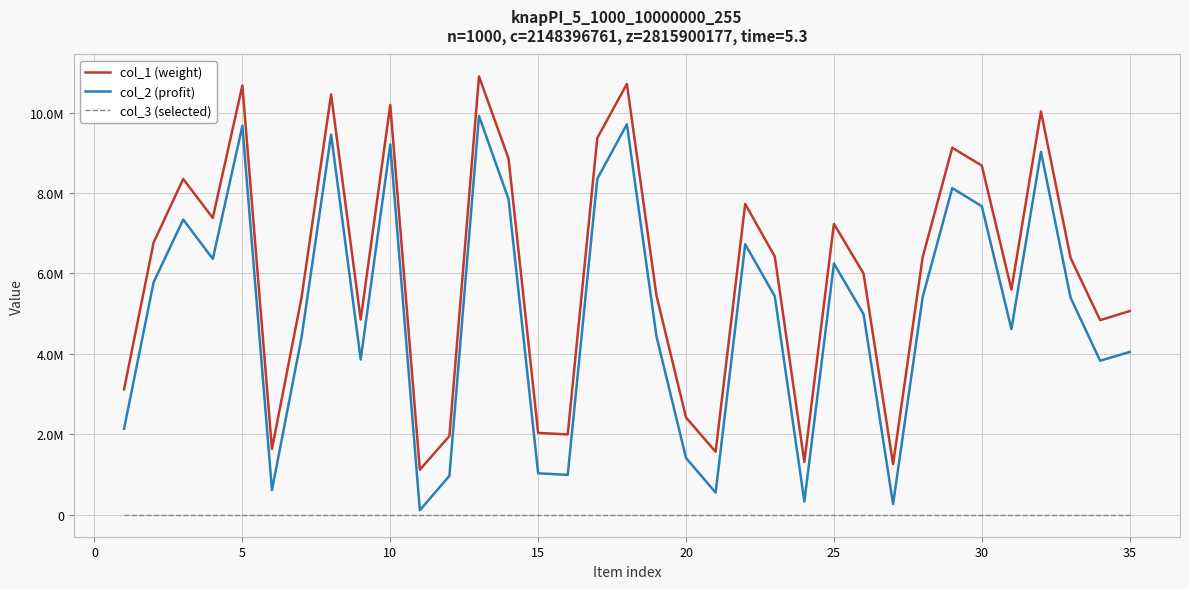

Which series has the largest total across all categories?

col_1 (weight)